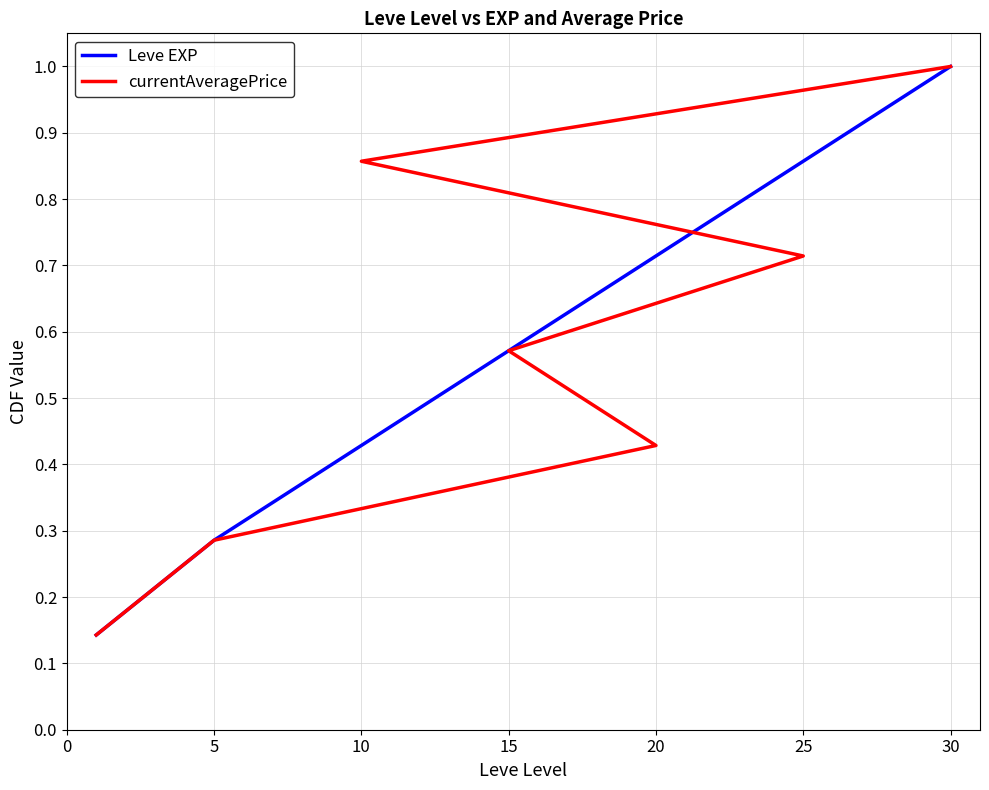

Is this an area chart (filled region under the line)?

No